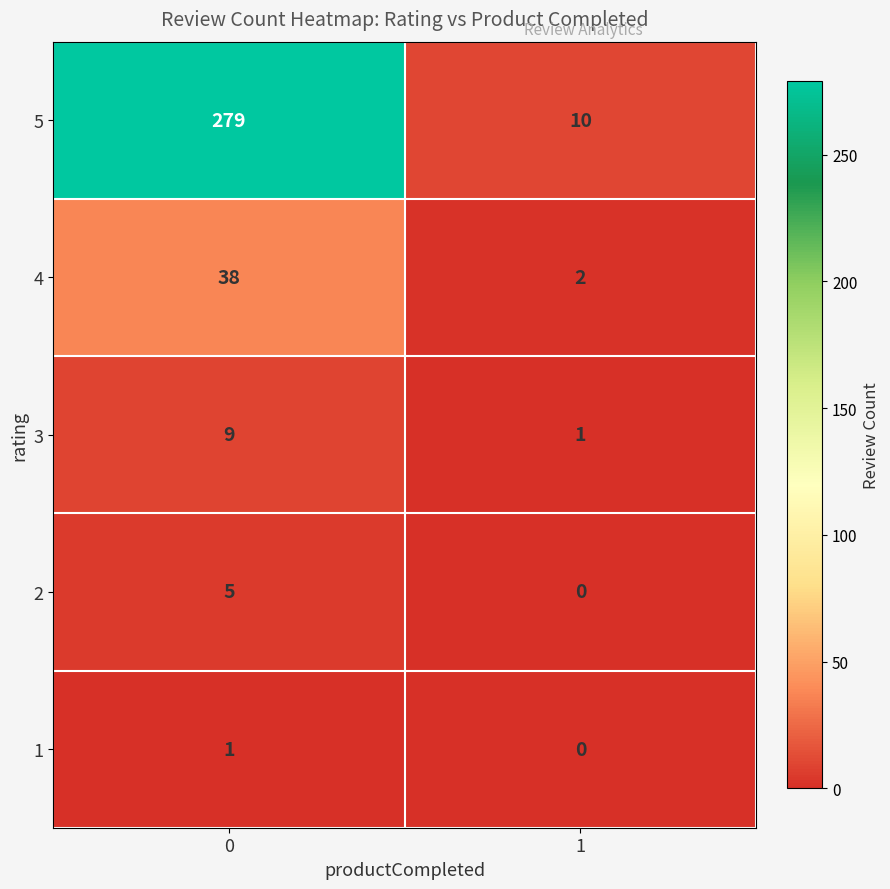

What is the sum of the 4 values at 0 and 1?

40